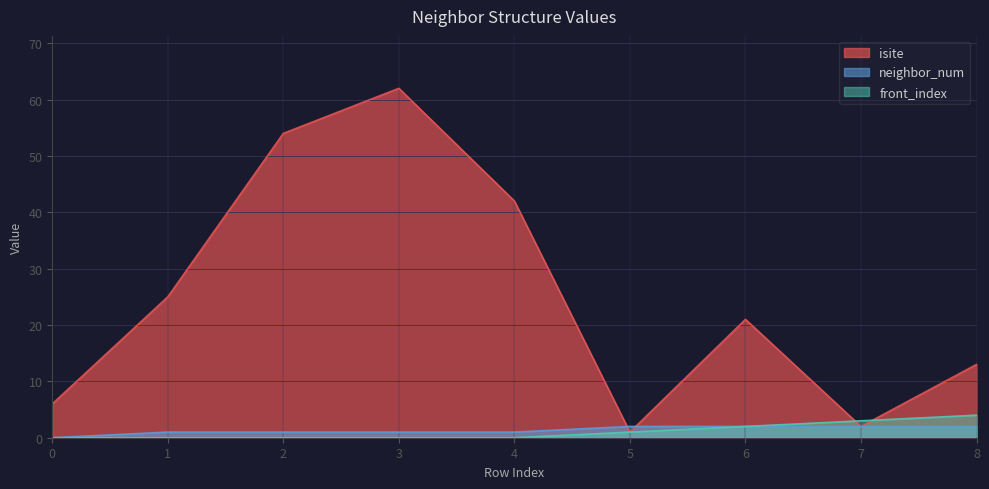

What is the maximum value shown in the chart?

62